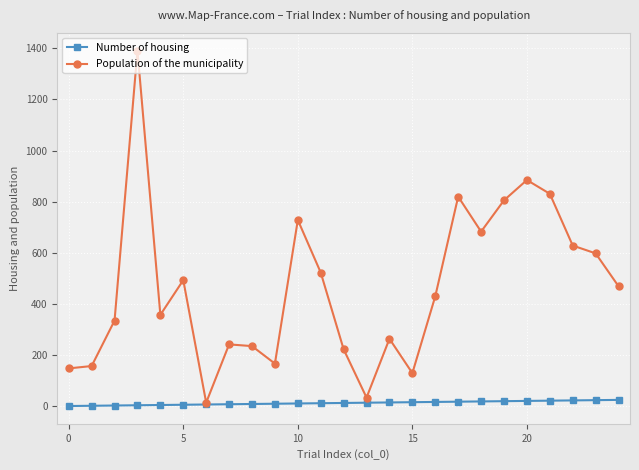

What is the highest value of the Population of the municipality series?

1391.2